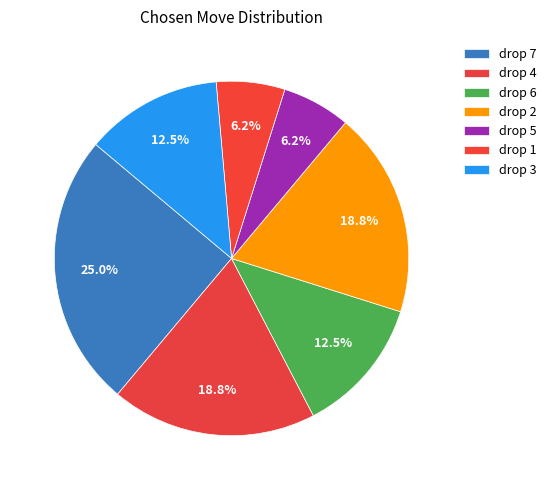

What percentage is the drop 4 slice, to the nearest percent?

19%